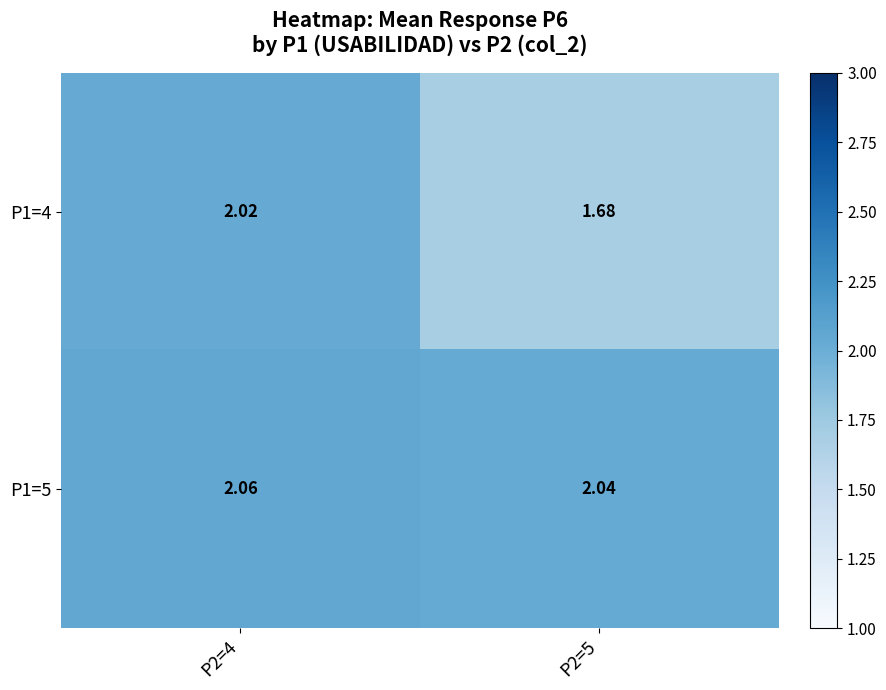

Is the value of P1=4 at P2=4 greater than the value of P1=5 at P2=4?

No